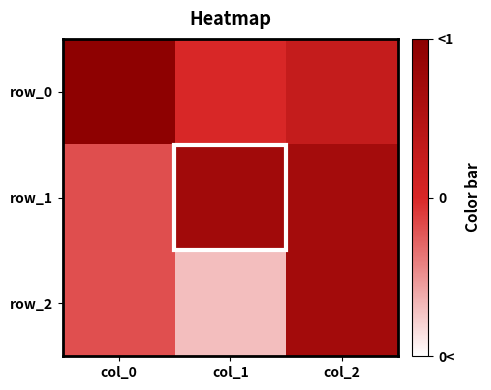

How many data points does each series have?

3